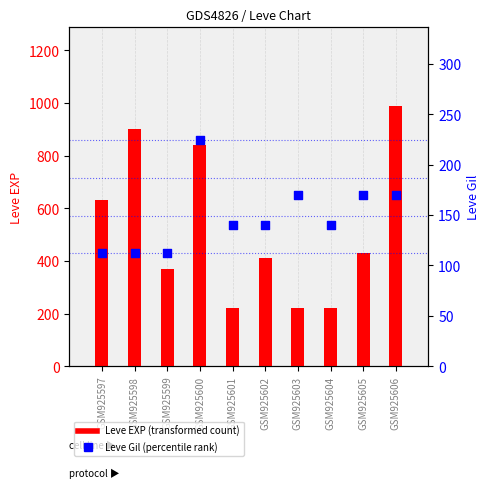

Which series contains the lowest Y value?

Leve Gil